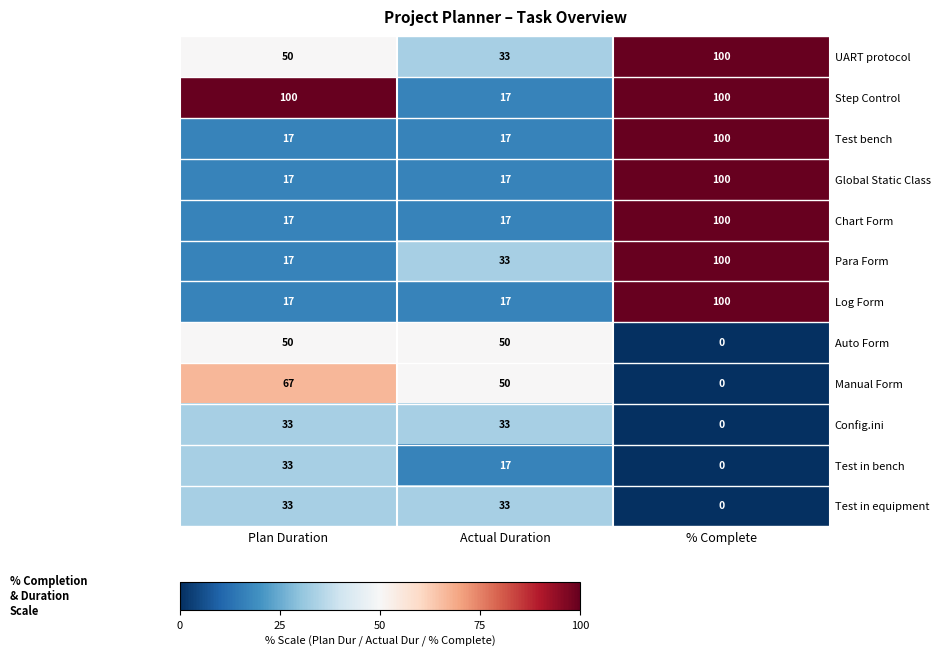

What is the average value of the Test in equipment series?

22